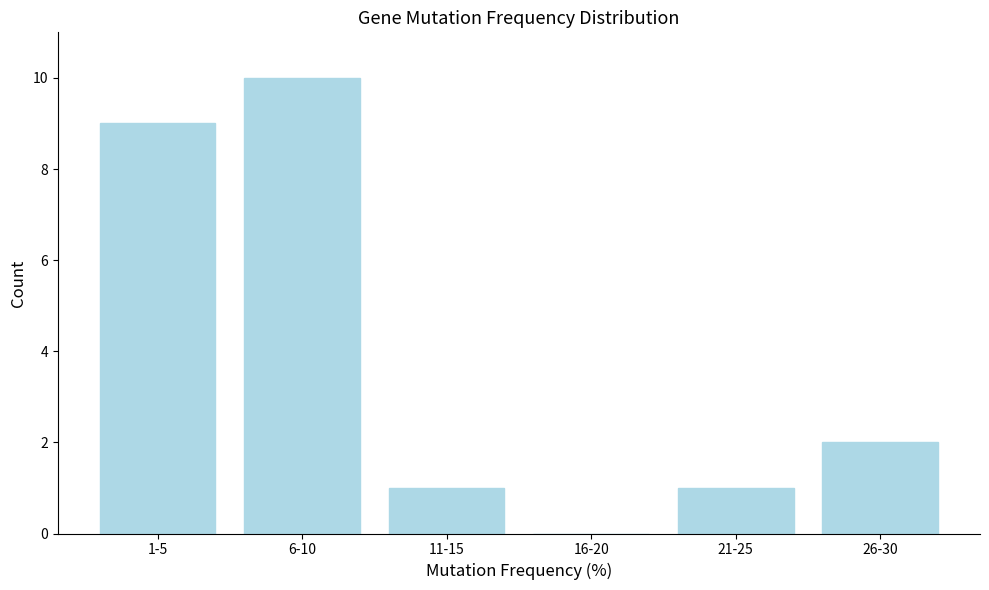

Reading right to left, what are all the values shown in this chart?

26-30=2	21-25=1	16-20=0	11-15=1	6-10=10	1-5=9